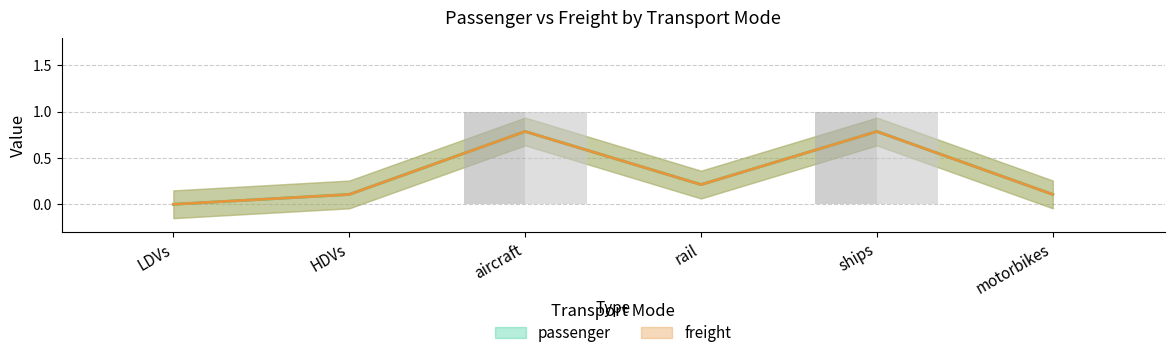

Is the value of freight at HDVs greater than the value of passenger at ships?

No